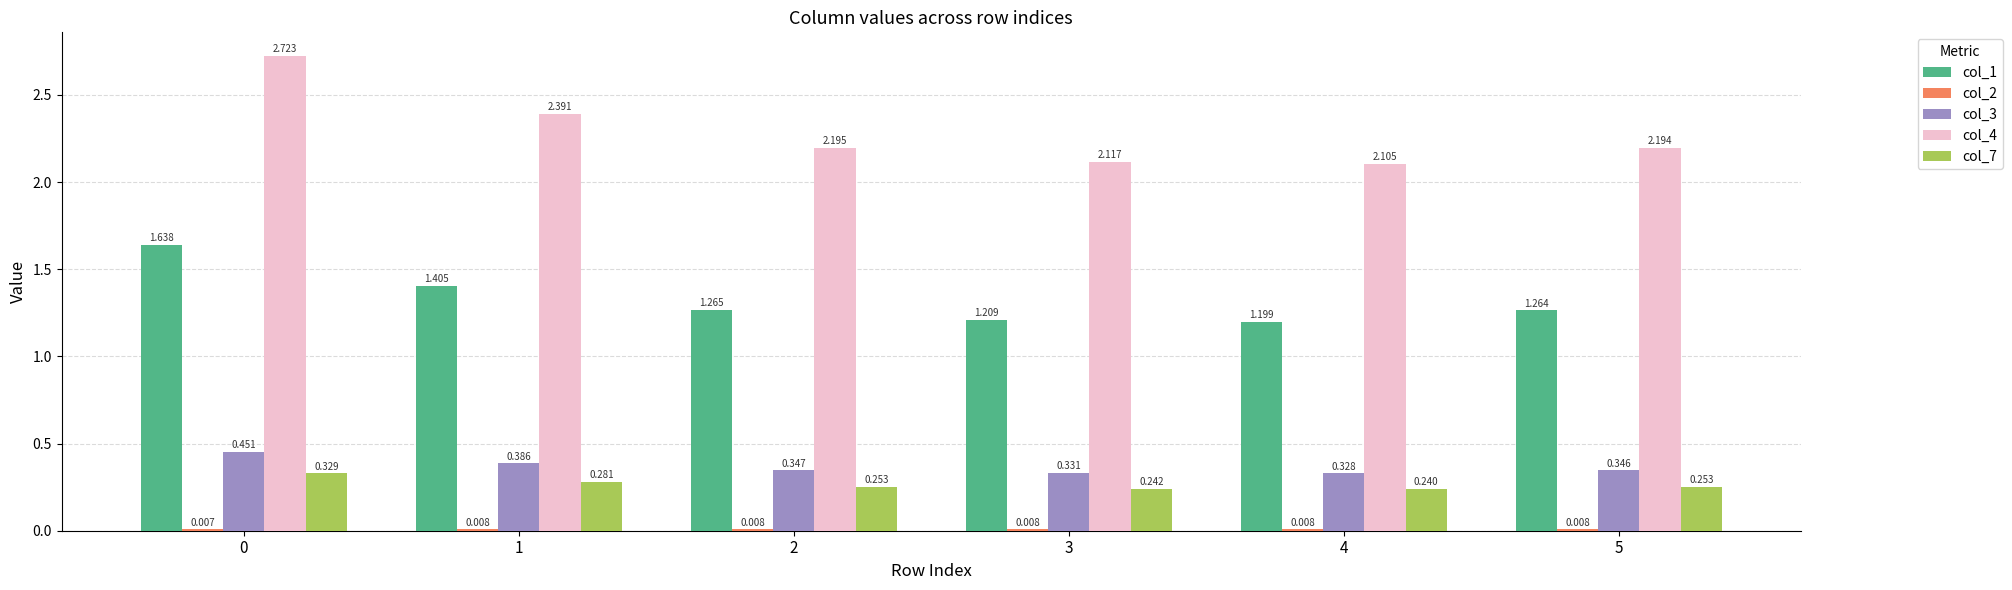

Is the value of col_3 at 5 greater than the value of col_4 at 4?

No